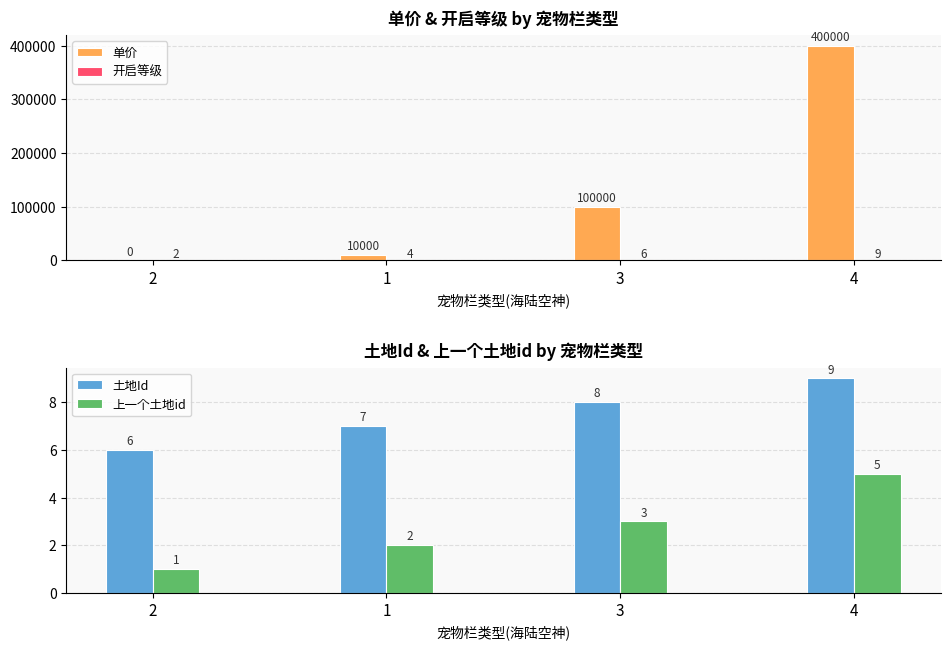

What position from the left is 3?

3